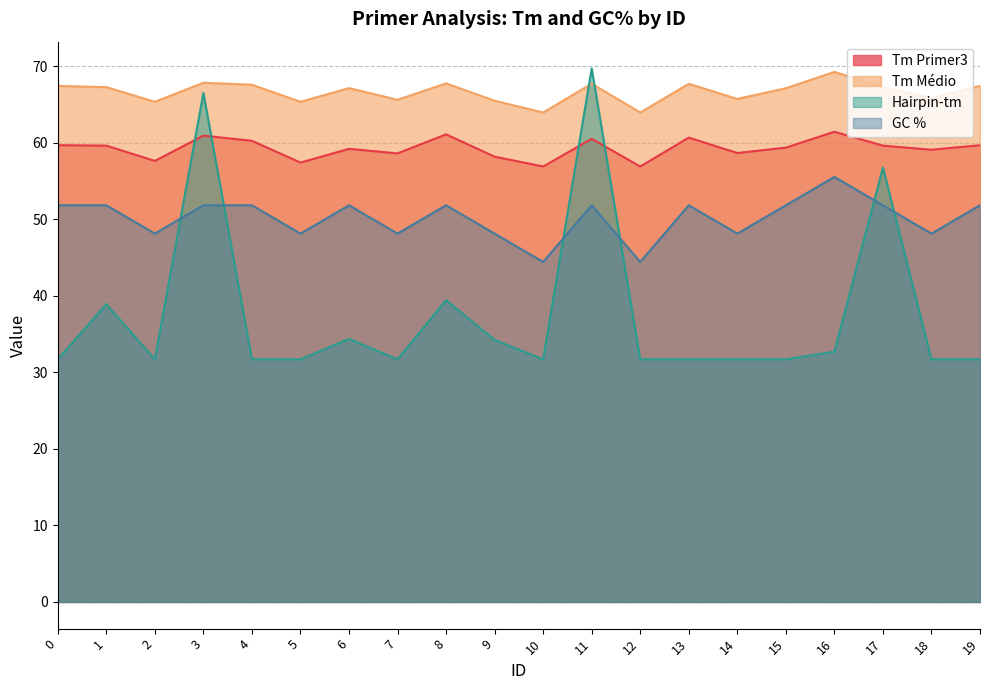

The Tm Médio series shows 104.9 at 12. True or false?

False